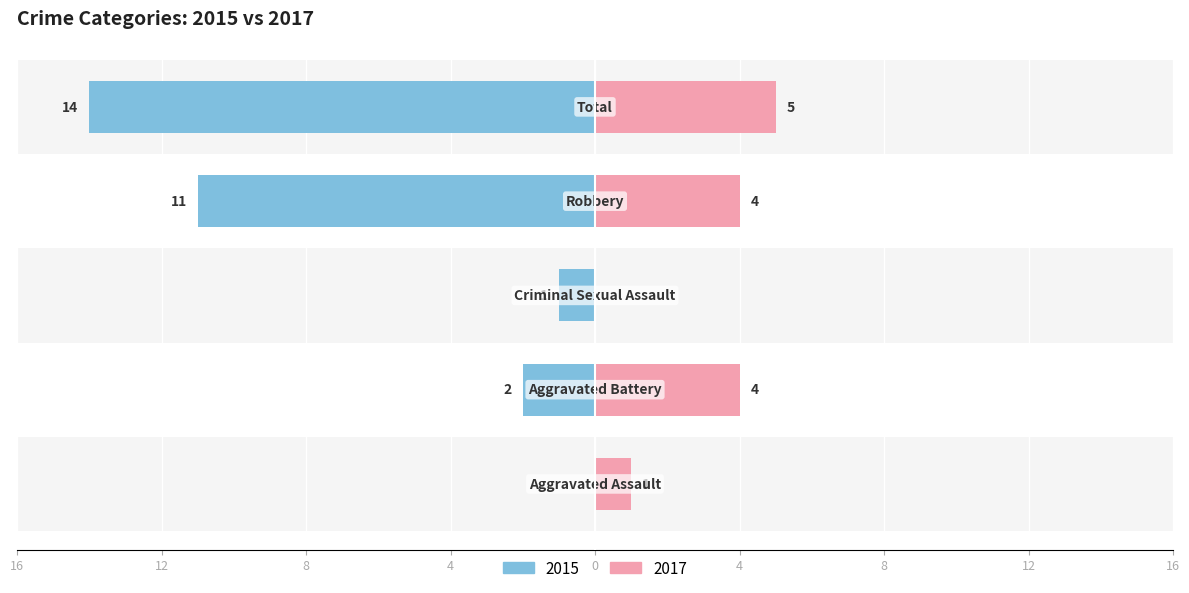

True or false: Right has a value of 0 at Aggravated Assault.

False